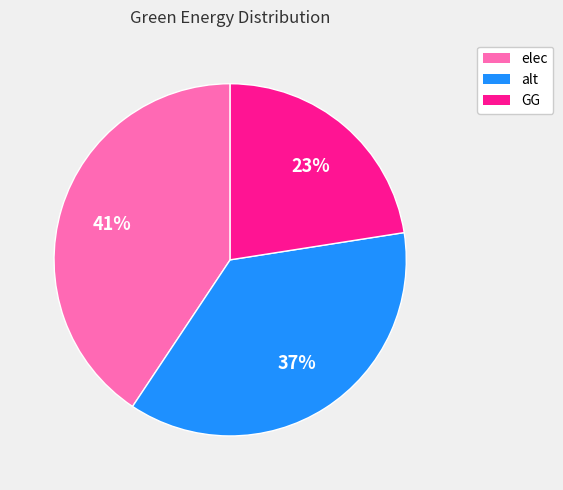

Is the sum of alt and elec greater than half?

Yes